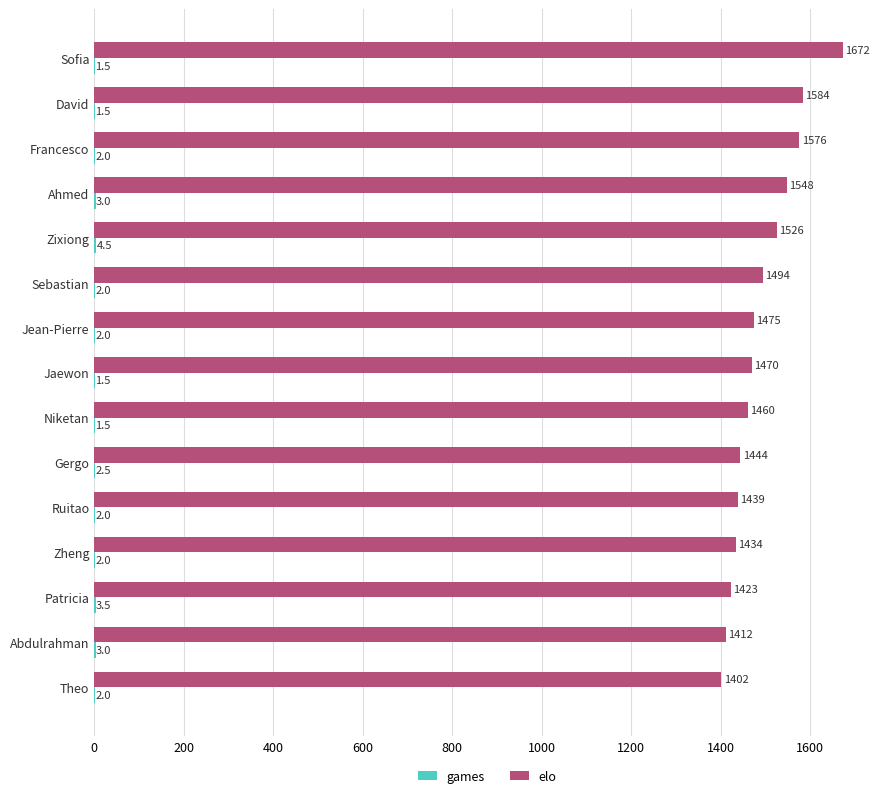

Which series changed the most between Sebastian and Jaewon?

elo